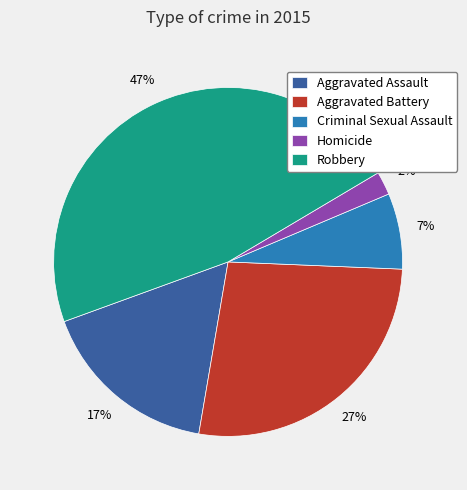

How many slices are in this pie chart?

5